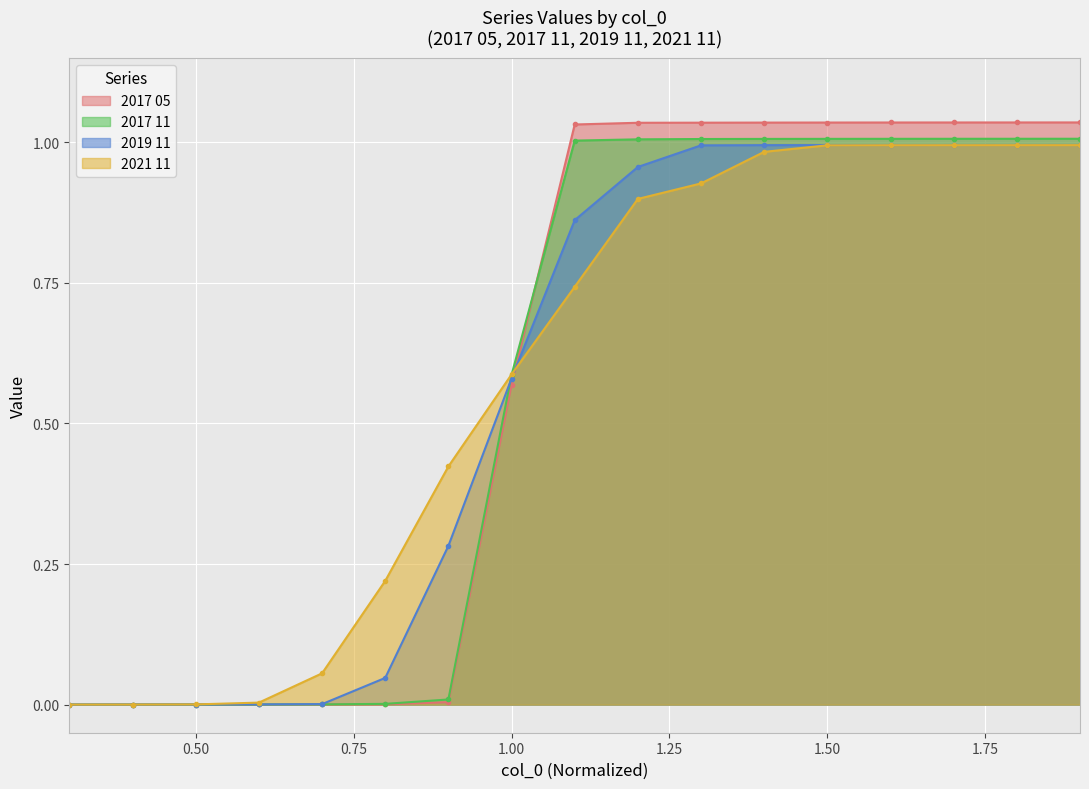

Which category has the lowest value across all series?

0.3